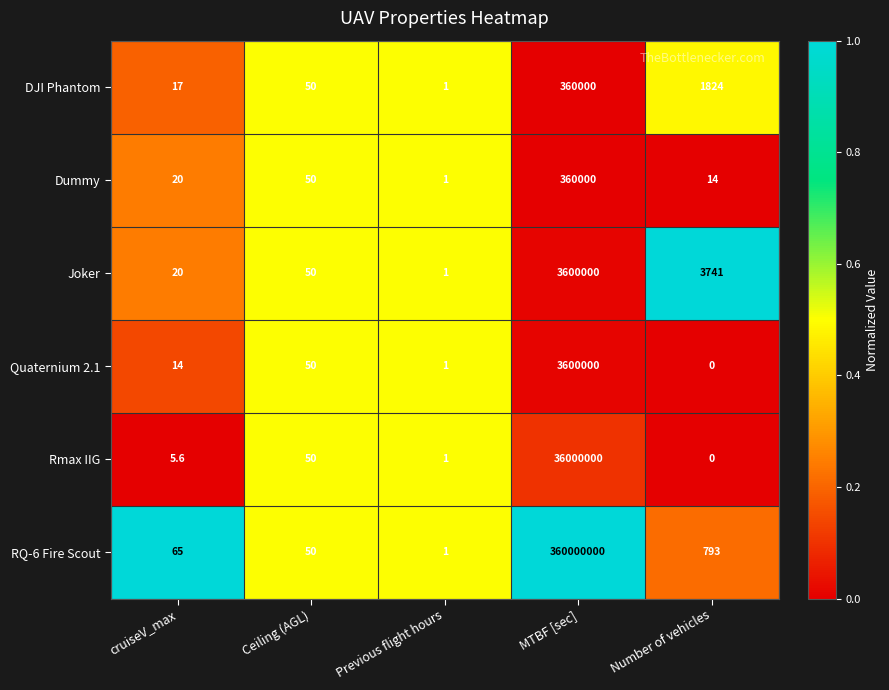

Count the number of categories in the chart.

5